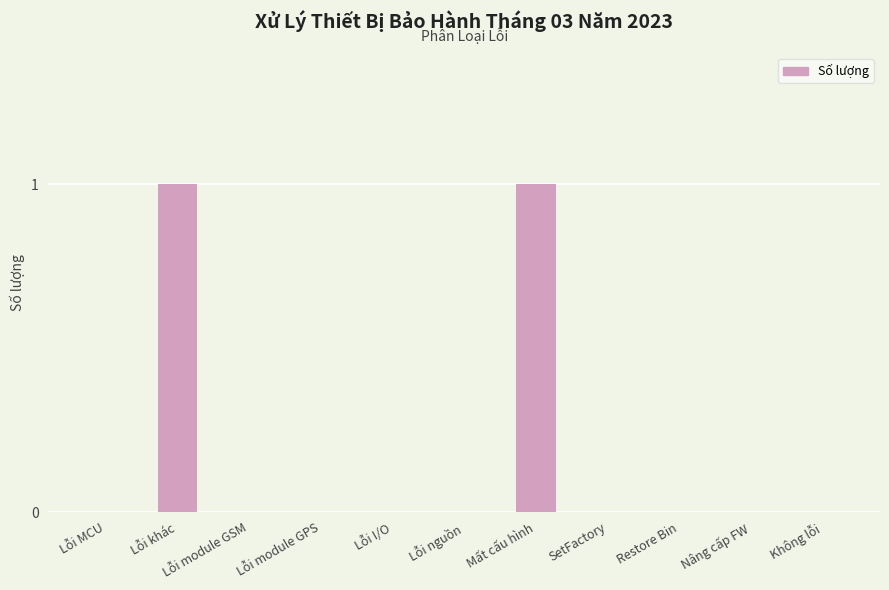

True or false: the data shows 0 at Không lỗi.

True